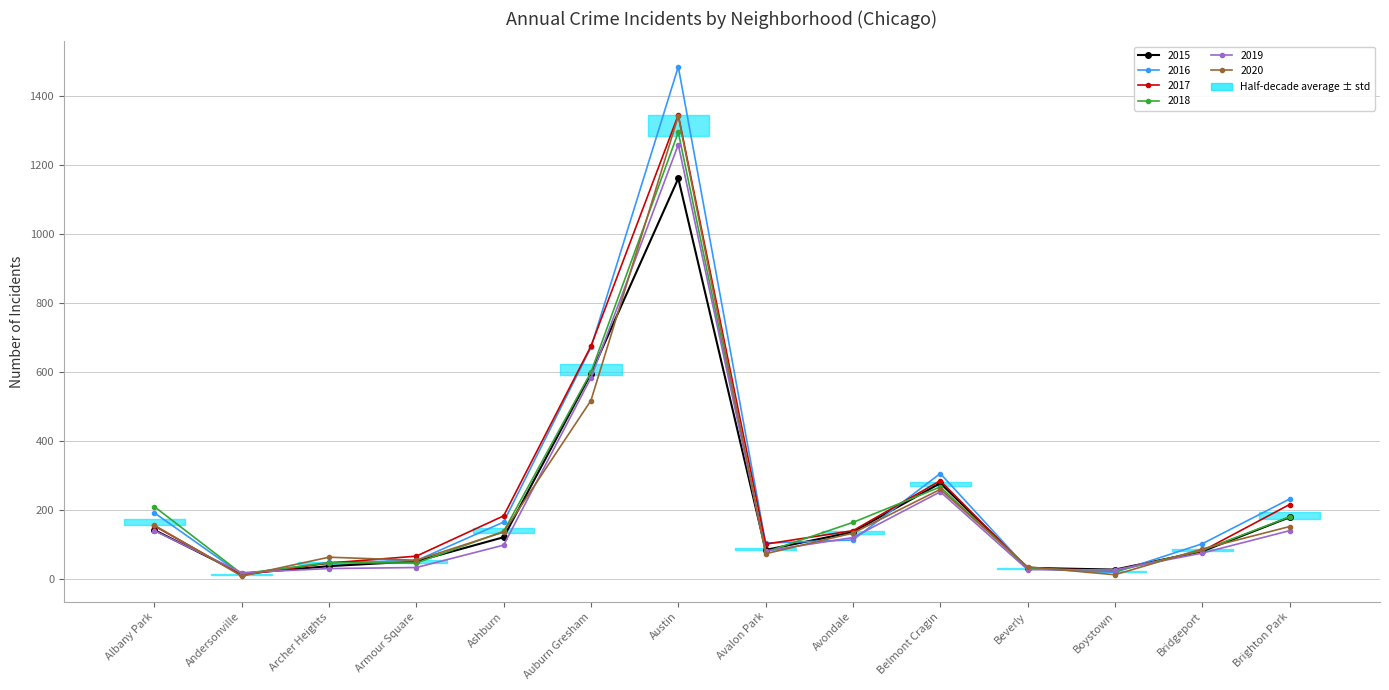

At which category does the chart reach its peak across all series?

Austin